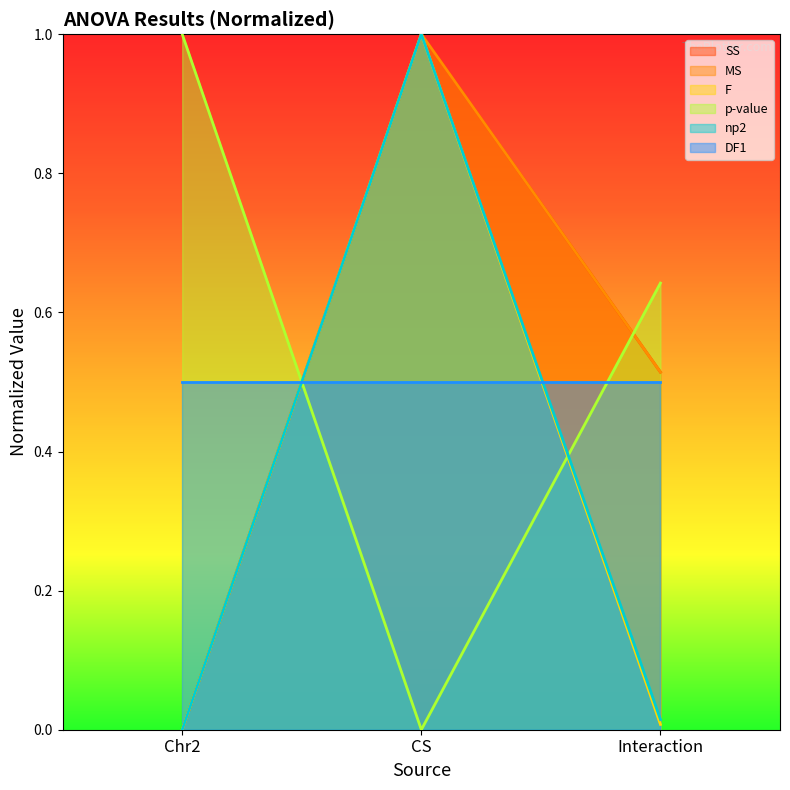

Which series has the largest total across all categories?

p-value